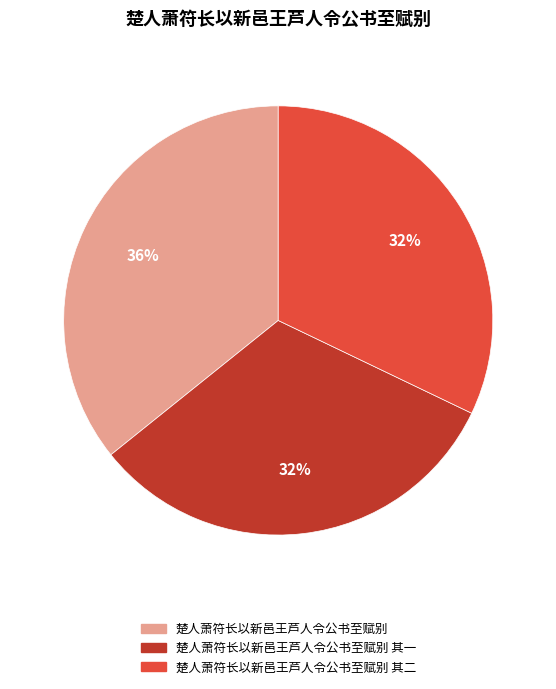

What percentage is the 楚人萧符长以新邑王芦人令公书至赋别 其二 slice, to the nearest percent?

32%